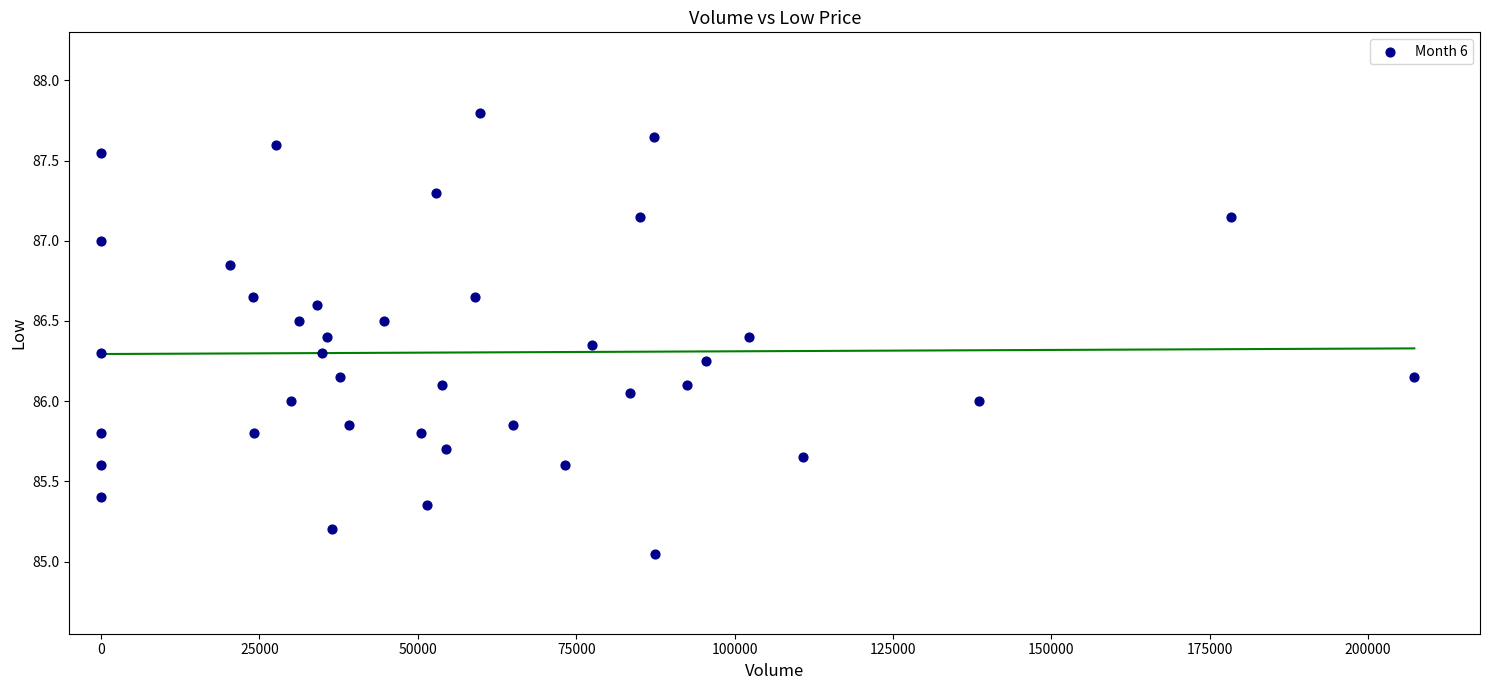

What is the range of X values (max minus min)?

207304.0